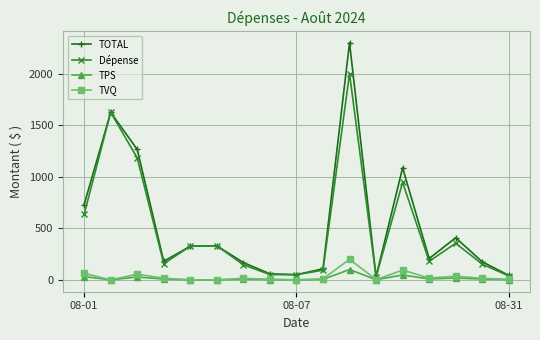

True or false: TVQ has more than 0 points higher than both neighbors.

True